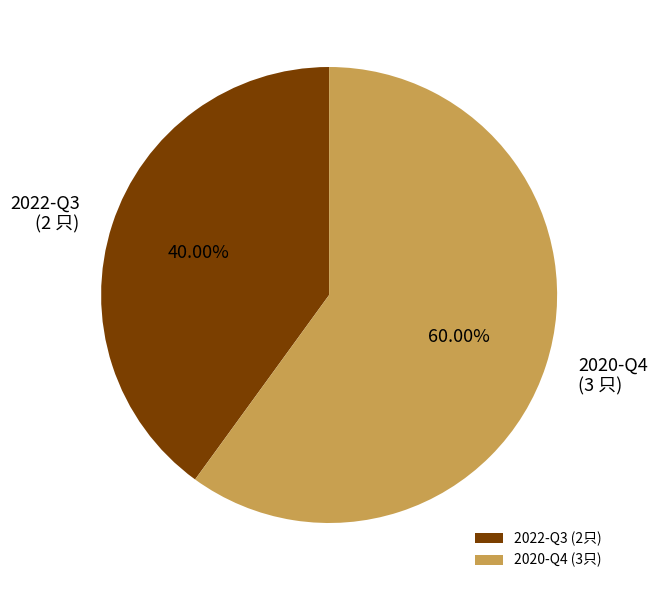

Which category accounts for the majority?

2020-Q4